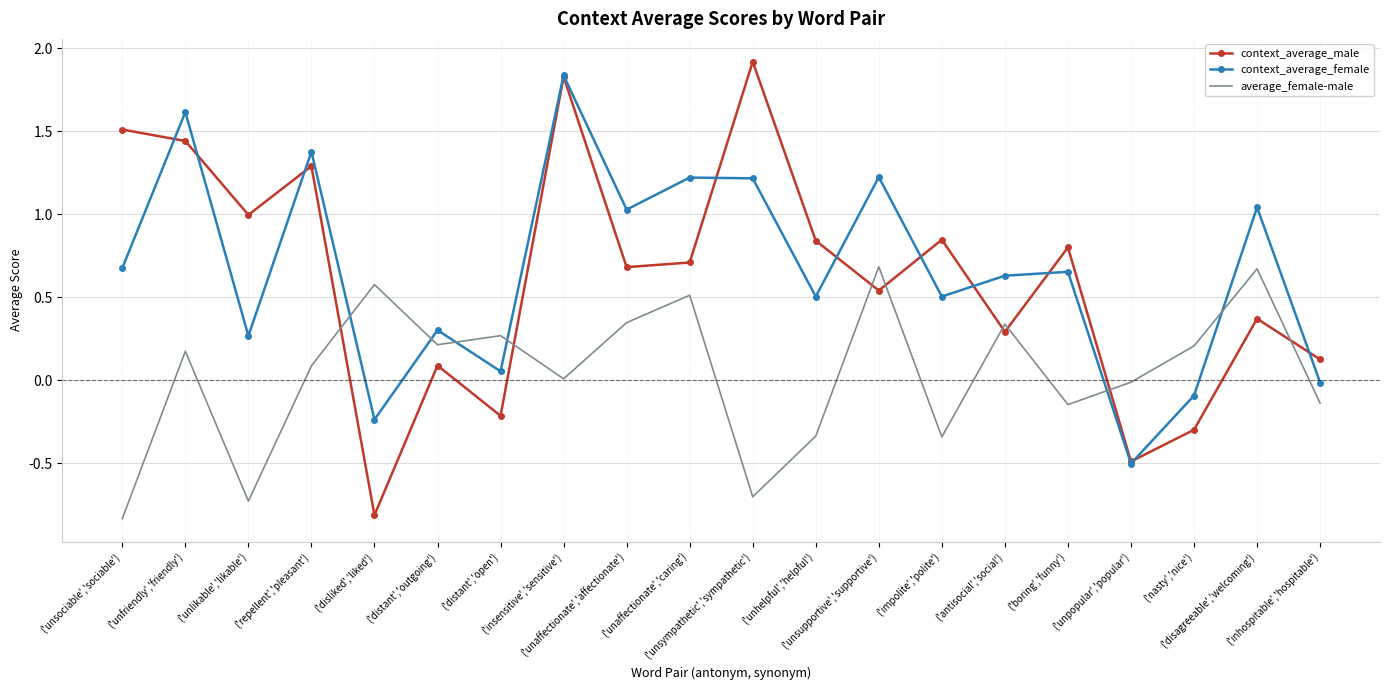

Which series has the widest spread of values?

context_average_male